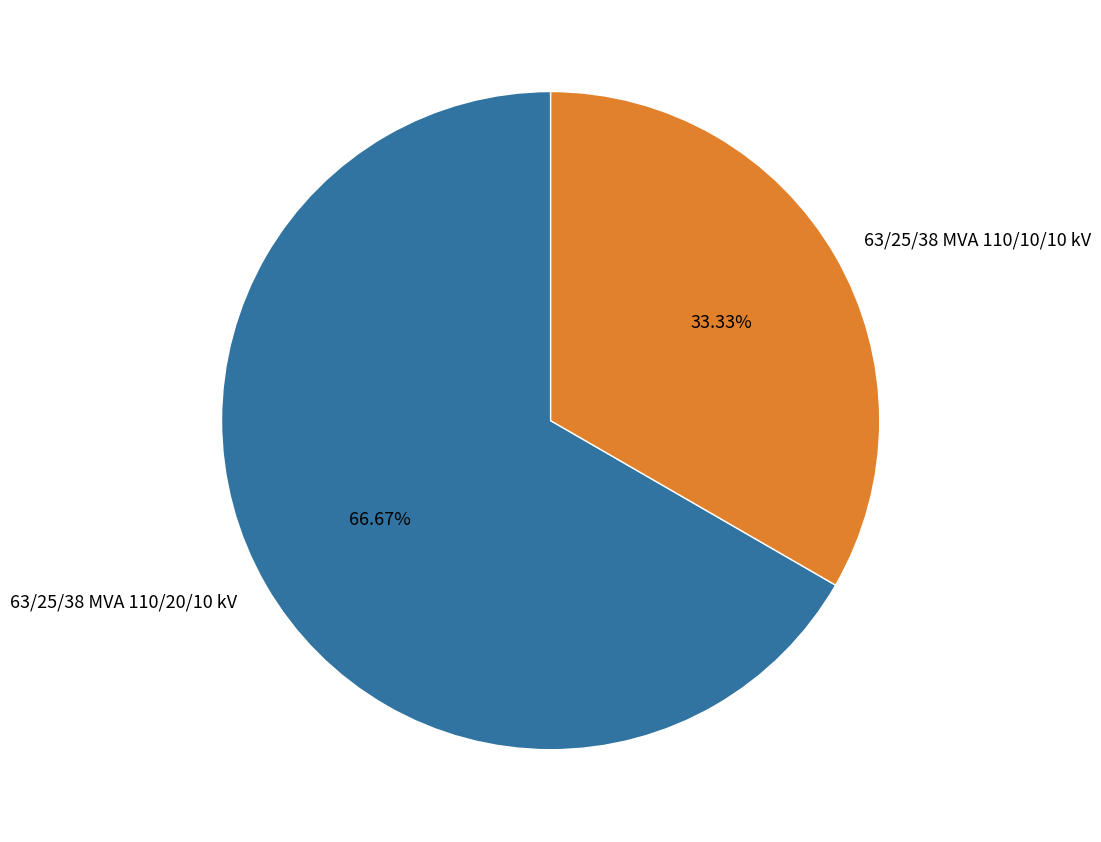

What percentage is the 63/25/38 MVA 110/10/10 kV slice, to the nearest percent?

33%